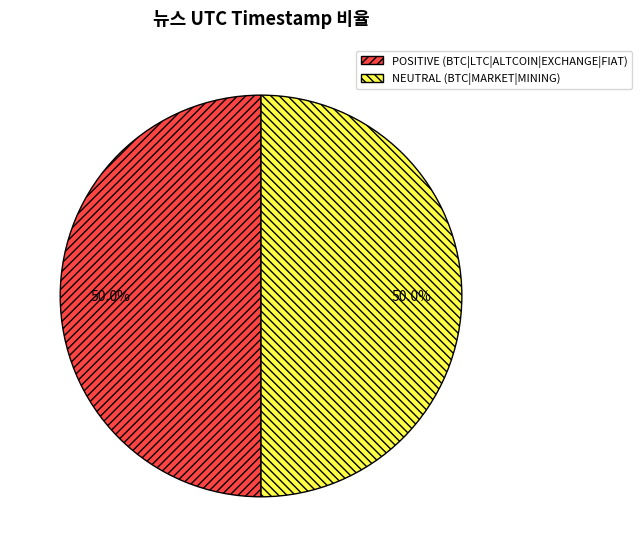

What is the total percentage of POSITIVE (BTC|LTC|ALTCOIN|EXCHANGE|FIAT) and NEUTRAL (BTC|MARKET|MINING)?

100.0%